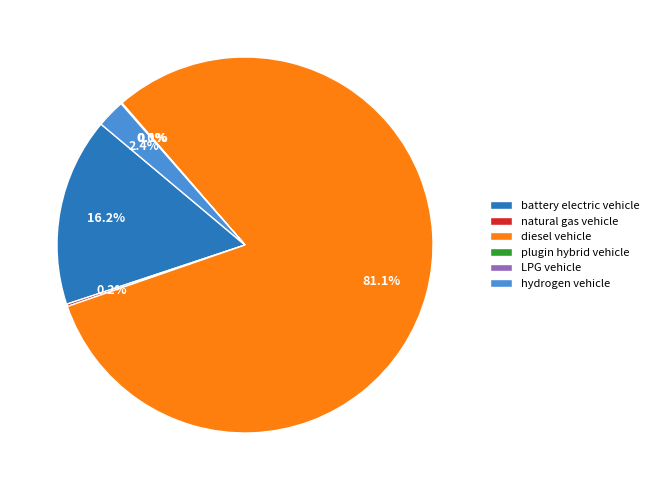

Which slice is the largest?

diesel vehicle